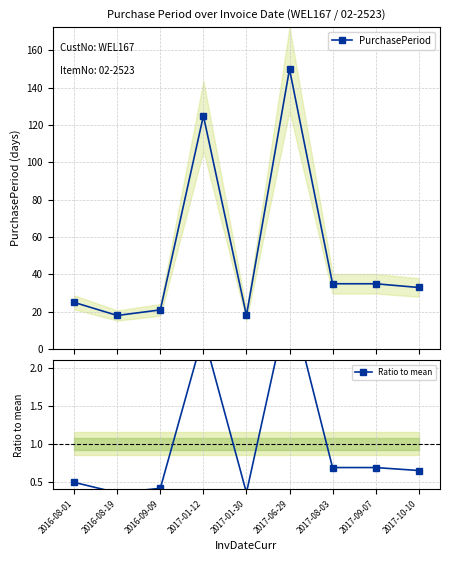

Reading left to right, list all the values displayed in this chart.

PurchasePeriod: 25.0	18.0	21.0	125.0	18.0	150.0	35.0	35.0	33.0
Ratio to mean: 0.5	0.4	0.4	2.4	0.4	2.9	0.7	0.7	0.6